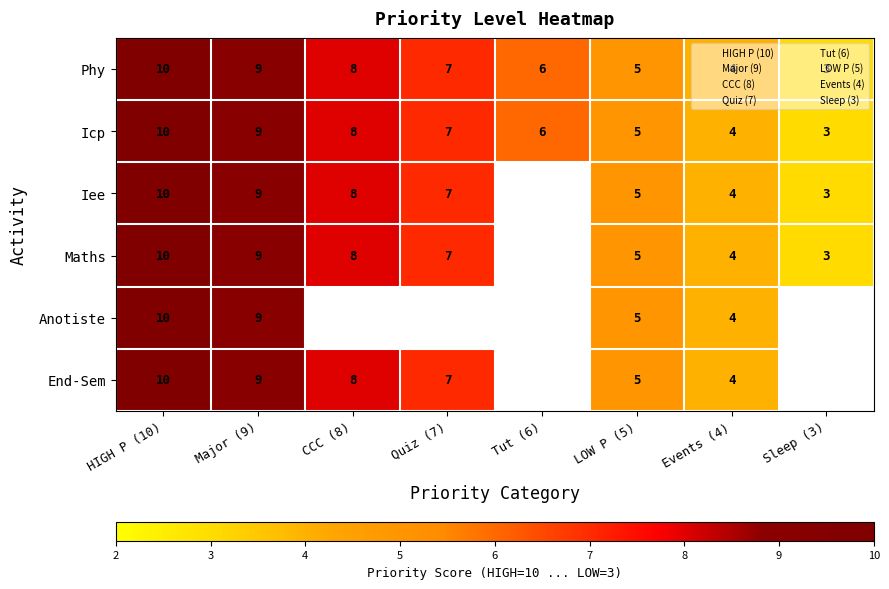

What is the difference between the maximum and minimum values in the Iee series?

7.0